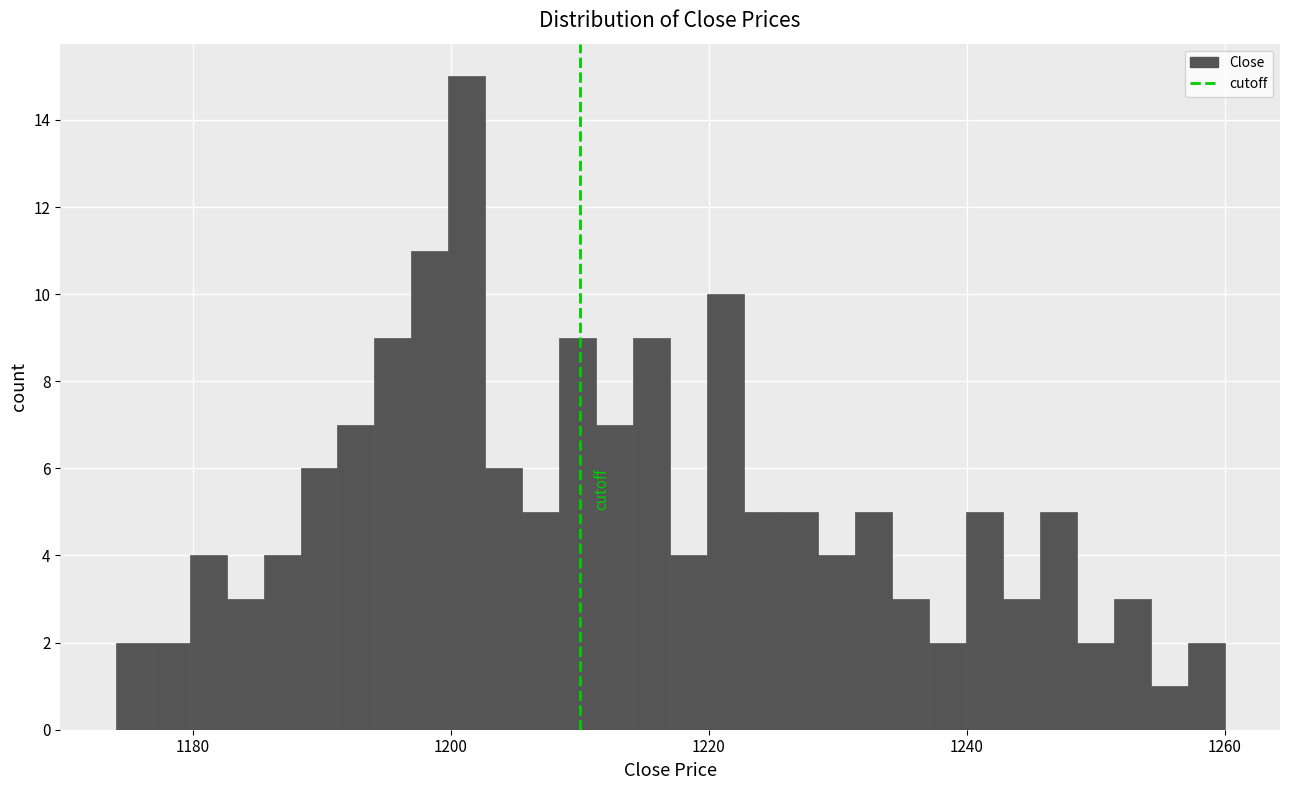

Read against the x-axis, roughly where is the centre of the tallest bar?

1202